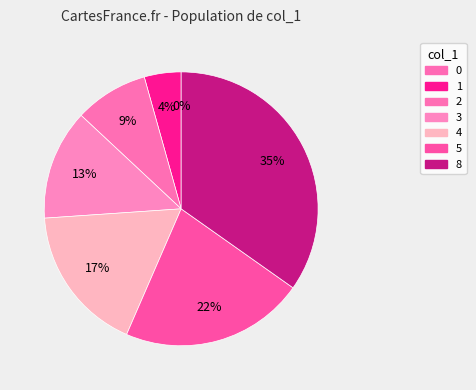

What percentage is the 2 slice, to the nearest percent?

9%